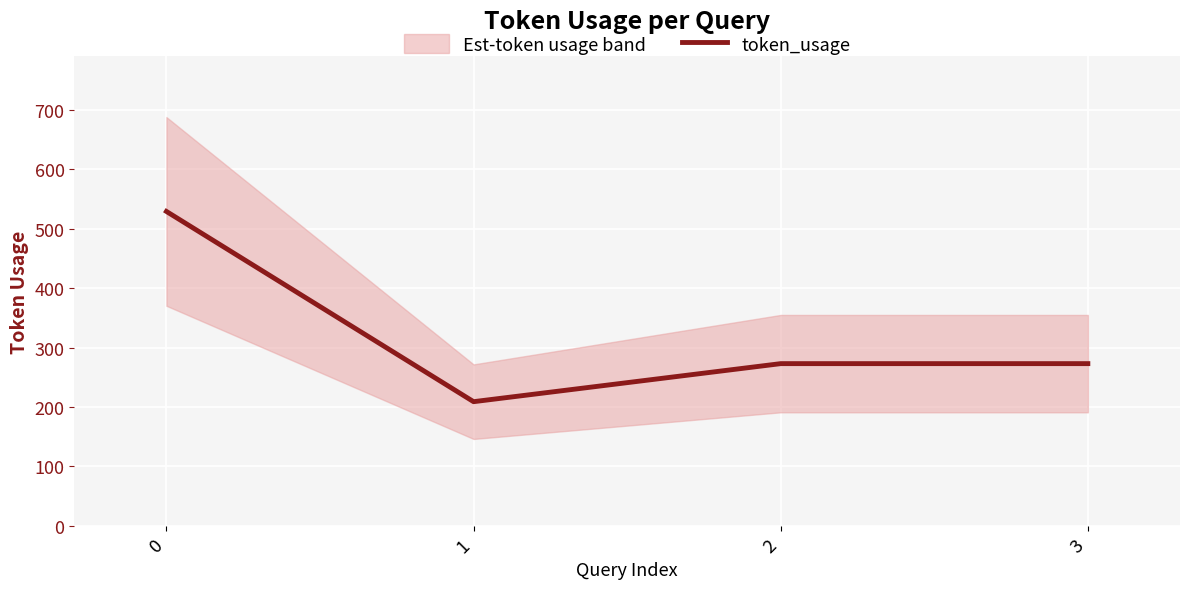

What value does the data have at 0?

529